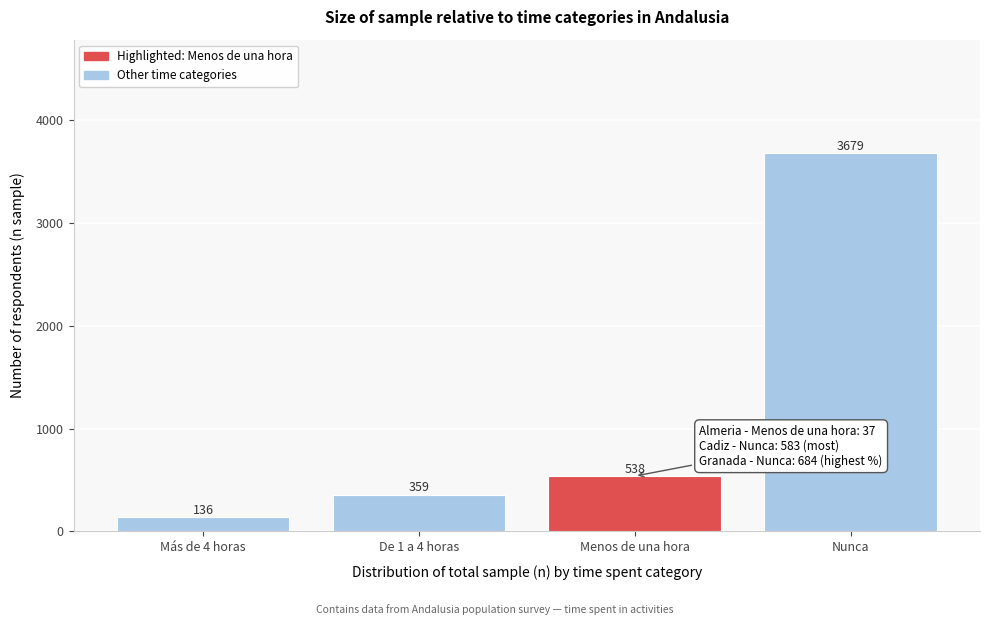

Reading right to left, extract all data points from this chart.

3679	538	359	136